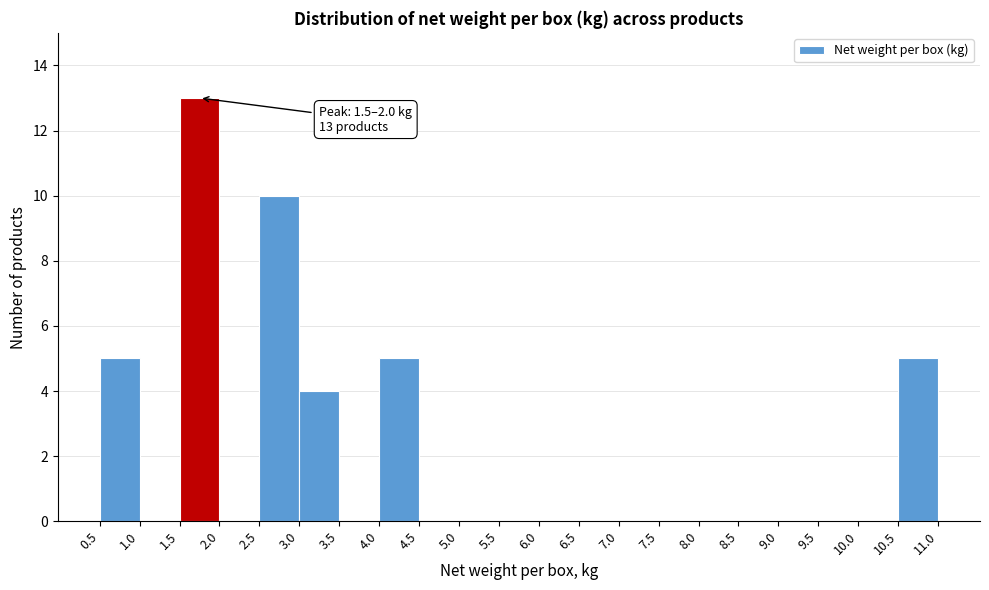

Over which range of the x-axis is the bar tallest?

1.5 to 2.0